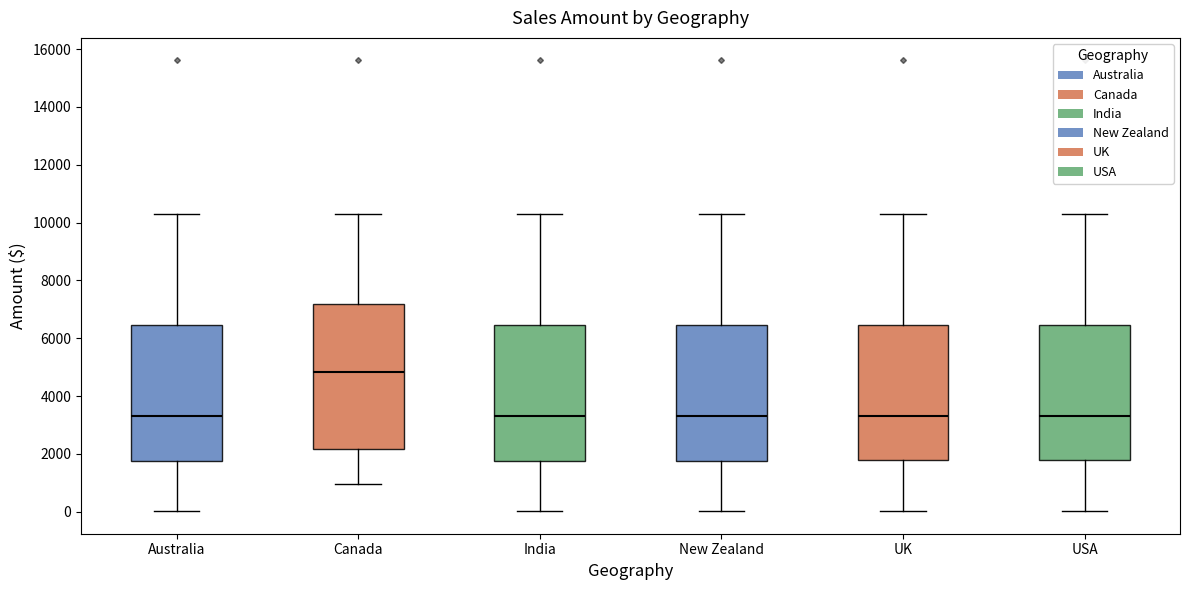

Reading left to right, read every box against the y-axis: the position of its median line, the range the box covers, and the ends of its whiskers. The values are not printed on the chart, so give them approximately, as read against the axis.

Australia: median 3400, box 1800 to 6400, whiskers 0 to 10400
Canada: median 4800, box 2200 to 7200, whiskers 1000 to 10400
India: median 3400, box 1800 to 6400, whiskers 0 to 10400
New Zealand: median 3400, box 1800 to 6400, whiskers 0 to 10400
UK: median 3400, box 1800 to 6400, whiskers 0 to 10400
USA: median 3400, box 1800 to 6400, whiskers 0 to 10400